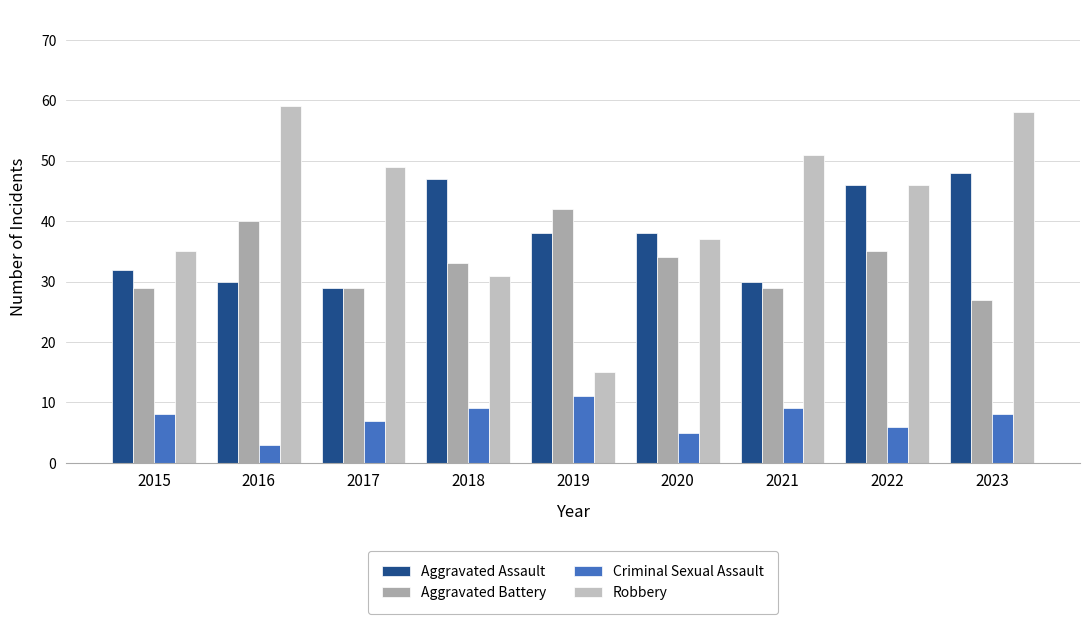

How many groups of bars are there?

9